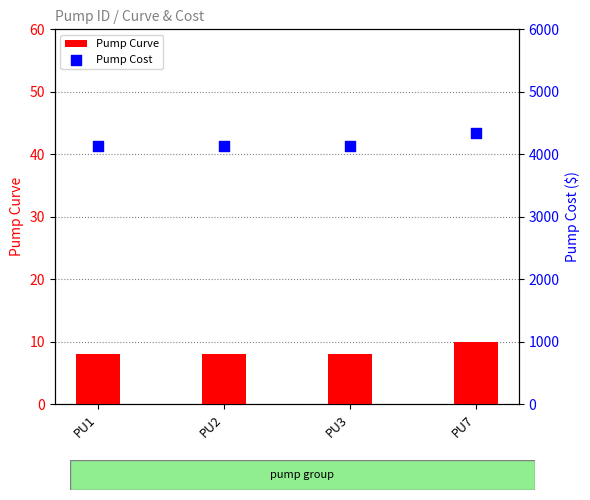

What is the total value across all series at PU2?

4141